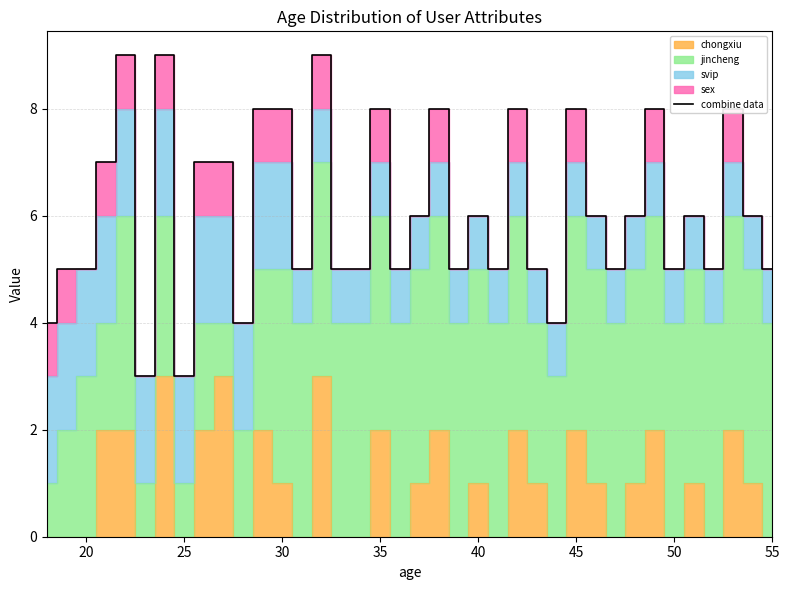

Reading right to left, what are all the values shown in this chart?

5	6	8	5	6	5	8	6	5	6	8	4	5	8	5	6	5	8	6	5	8	5	5	9	5	8	8	4	7	7	3	9	3	9	7	5	5	4